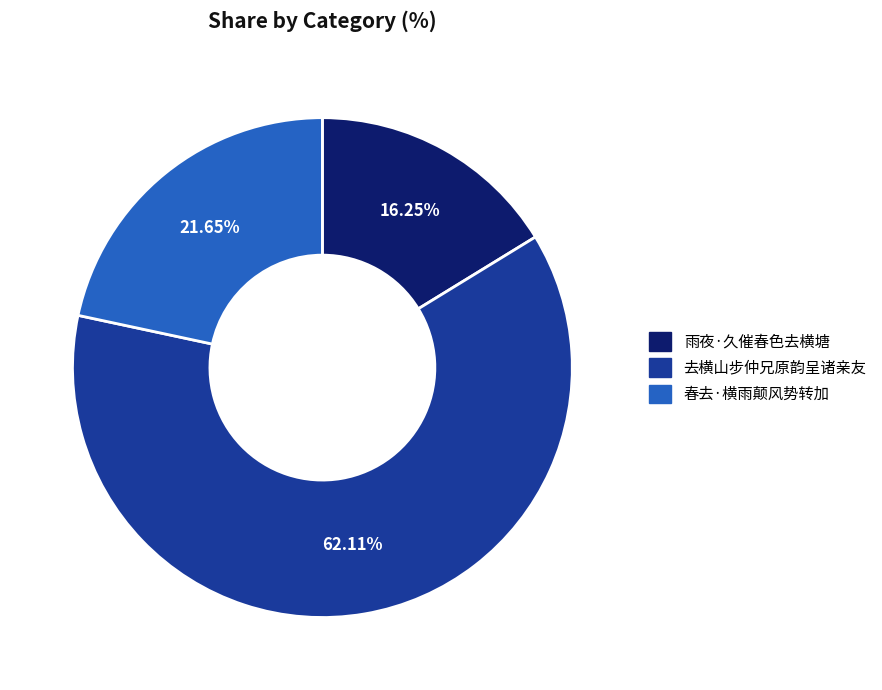

To the nearest percent, what portion does 春去·横雨颠风势转加 represent?

22%